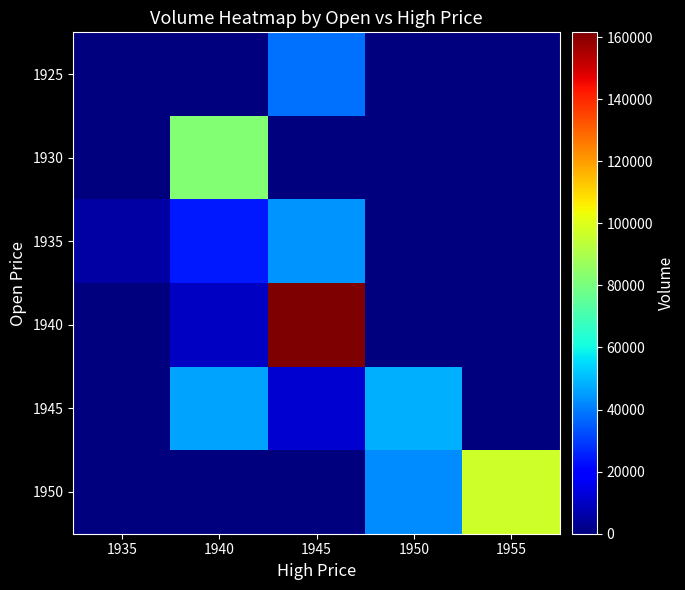

At how many categories does at least one series exceed 16847?

4